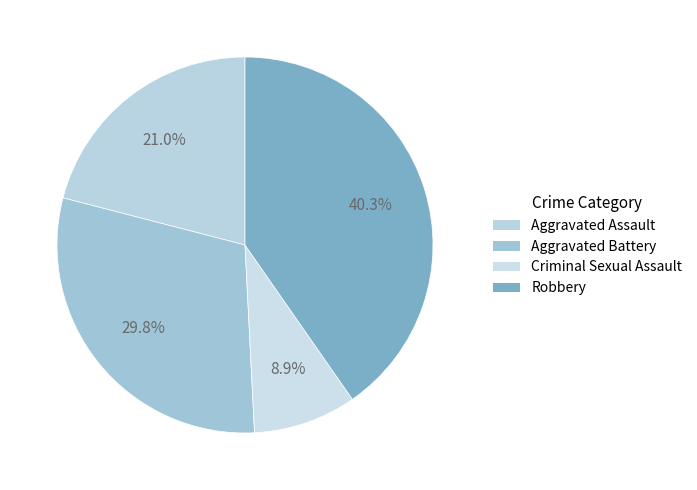

Which slice is the smallest?

Criminal Sexual Assault